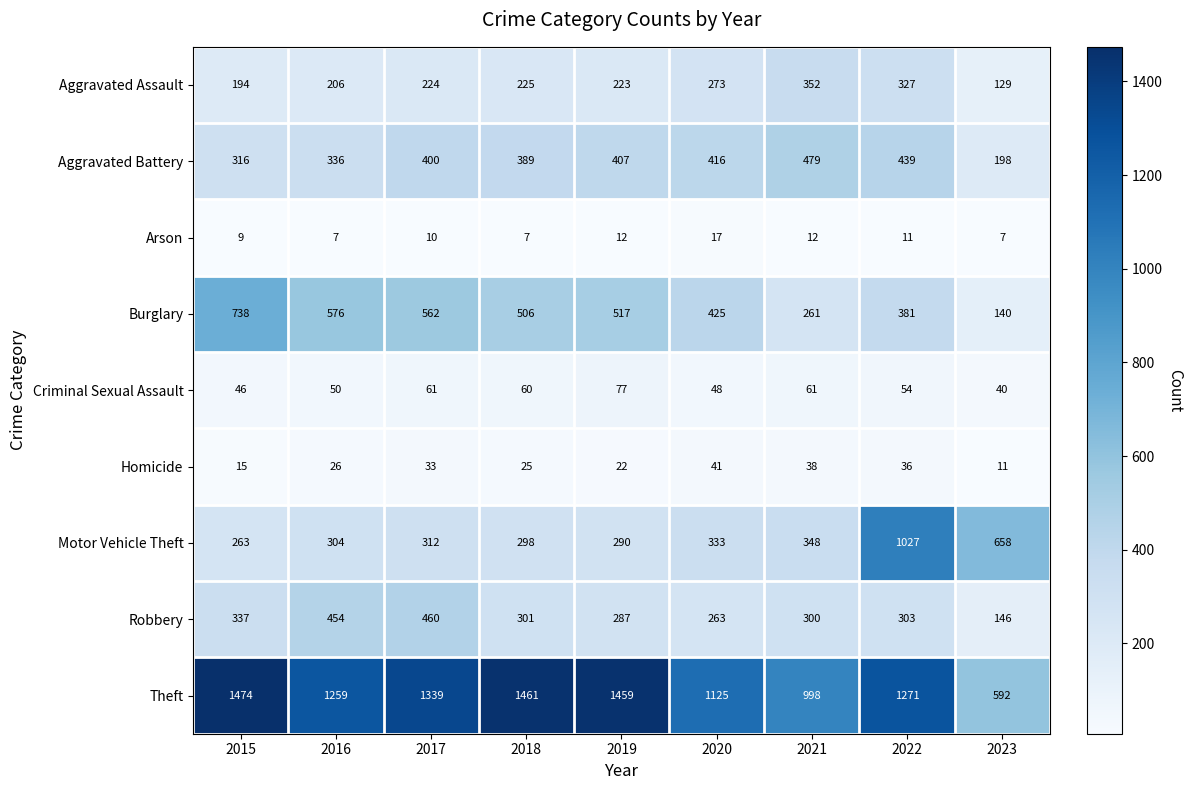

What is the lowest value of the Robbery series?

146